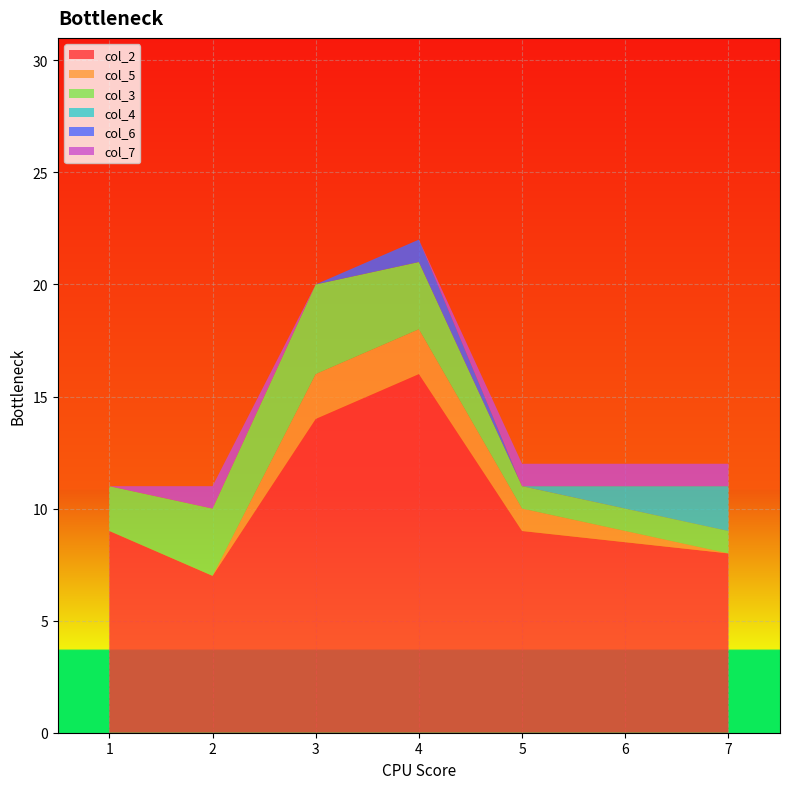

Reading left to right, transcribe all the data shown in this chart.

col_2: 1=9	2=7	3=14	4=16	5=9	7=8
col_5: 1=0	2=0	3=2	4=2	5=1	7=0
col_3: 1=2	2=3	3=4	4=3	5=1	7=1
col_4: 1=0	2=0	3=0	4=0	5=0	7=2
col_6: 1=0	2=0	3=0	4=1	5=0	7=0
col_7: 1=0	2=1	3=0	4=0	5=1	7=1